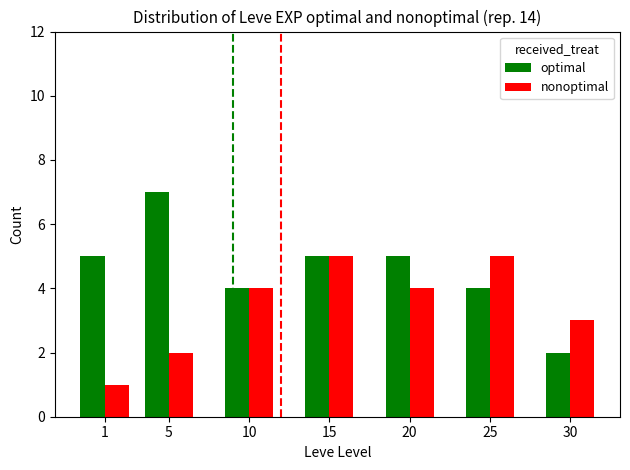

What is the spread (max minus min) of values at 20?

1